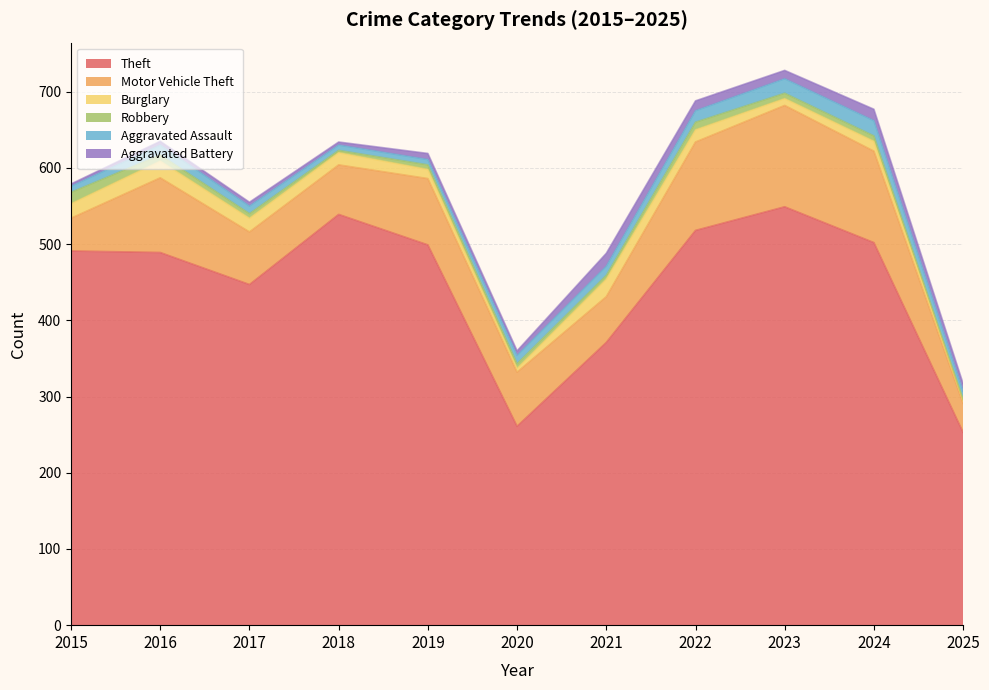

What is the average value of the Aggravated Assault series?

12